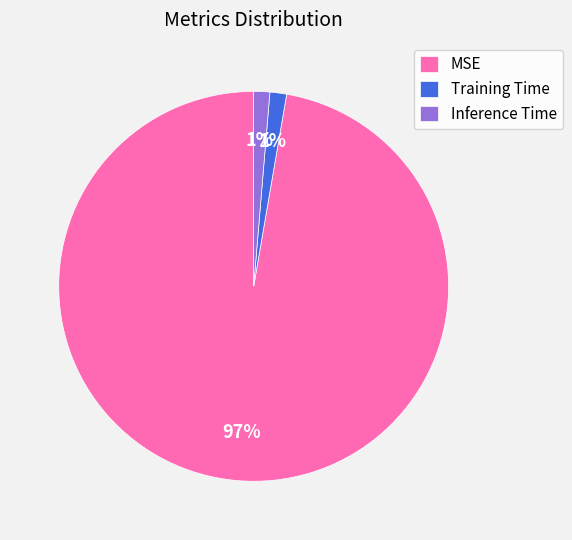

What percentage is the Training Time slice, to the nearest percent?

1%